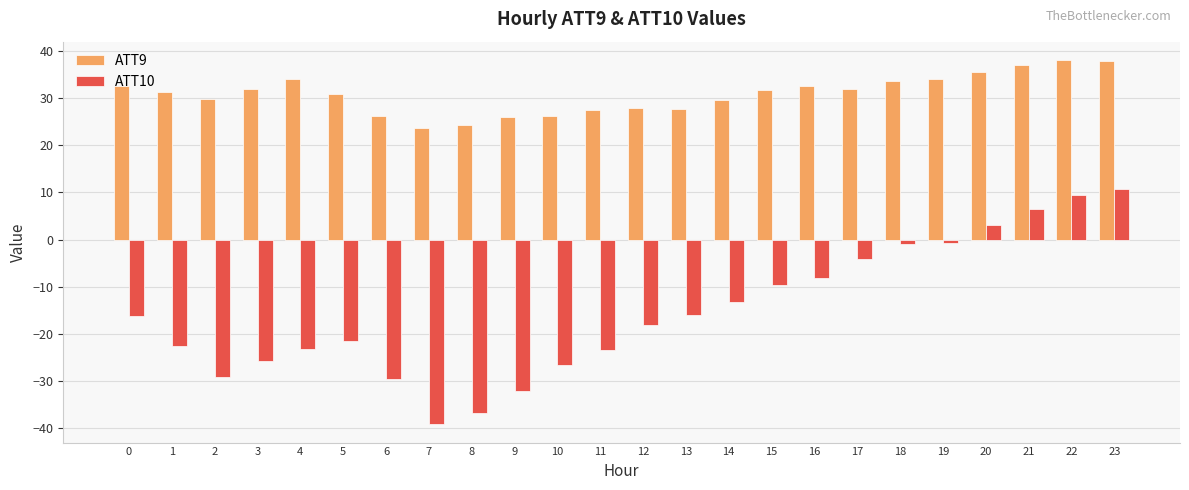

How many bars are there in total?

48